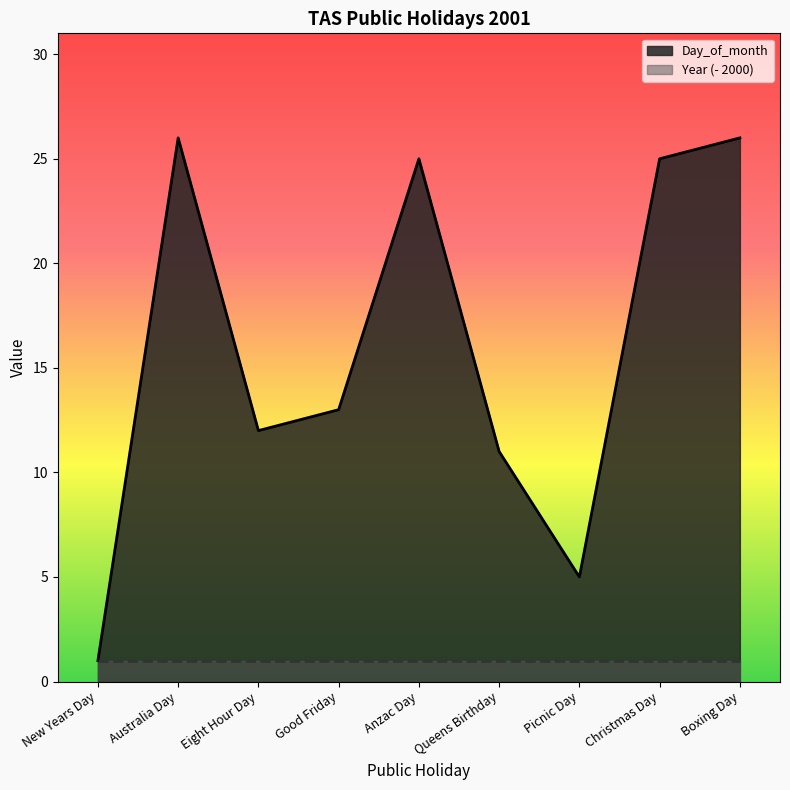

Does the chart have visible grid lines?

No